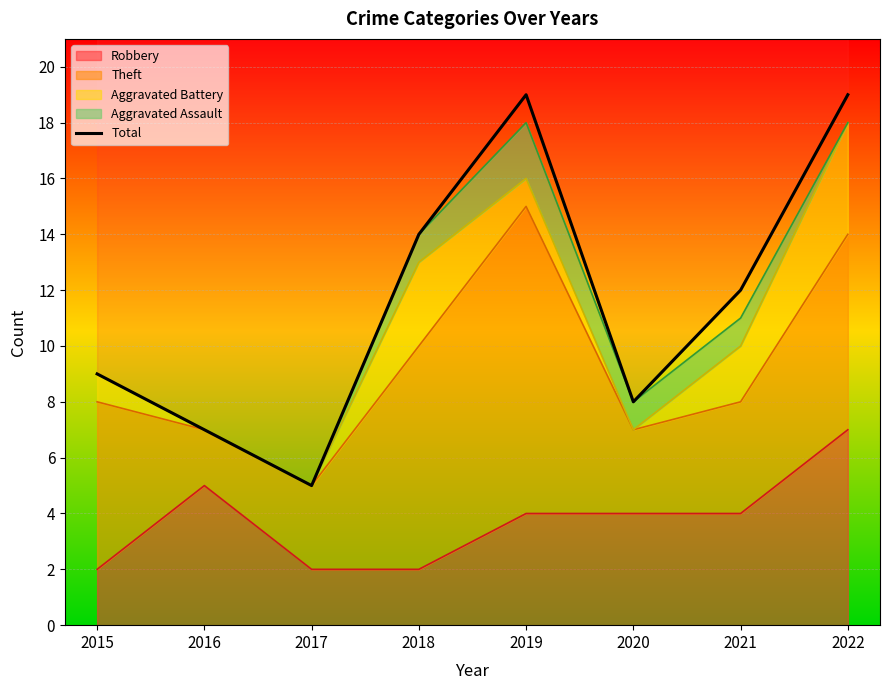

What is the sum of the values at 2017 and 2020?

13